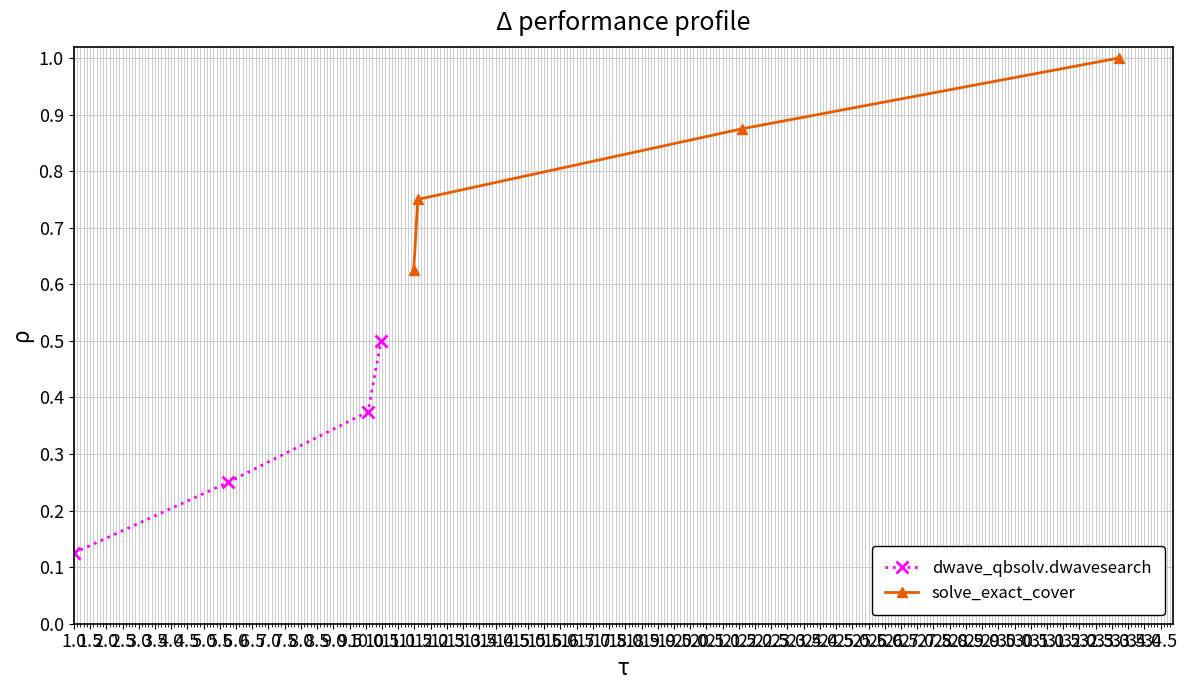

What are all the series names shown in the legend?

dwave_qbsolv.dwavesearch, solve_exact_cover